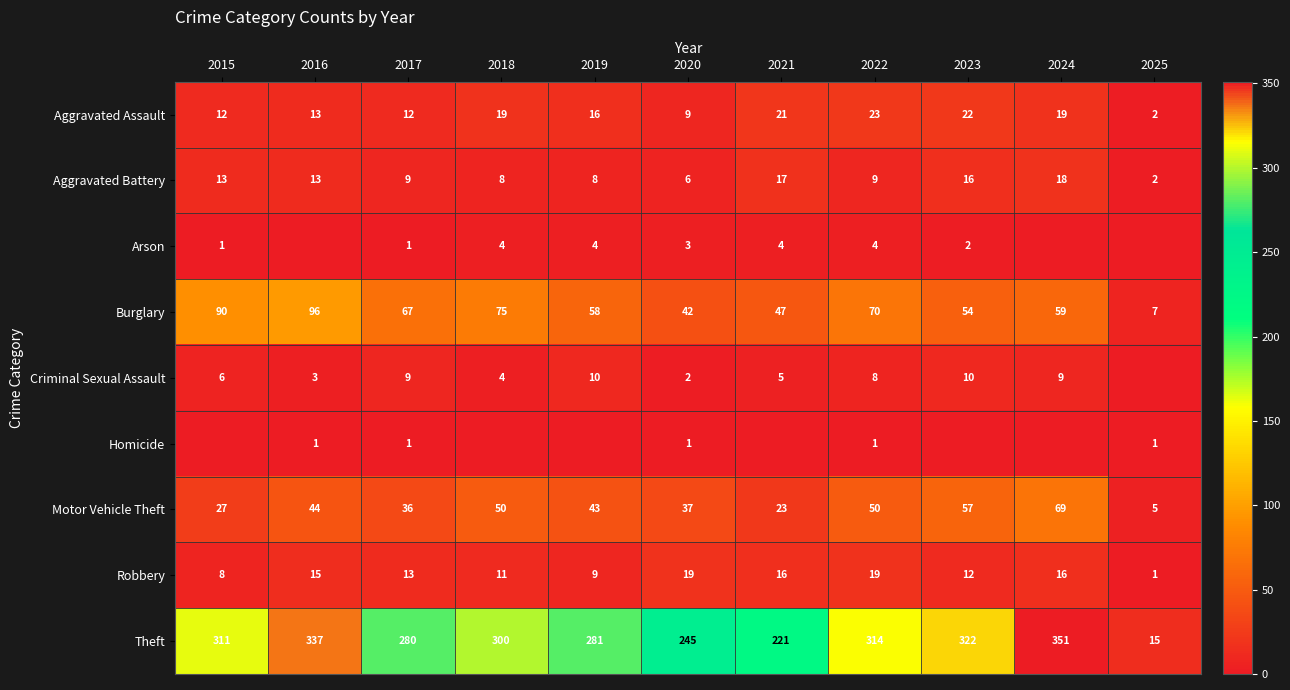

What is the difference between the Robbery values at 2016 and 2015?

7